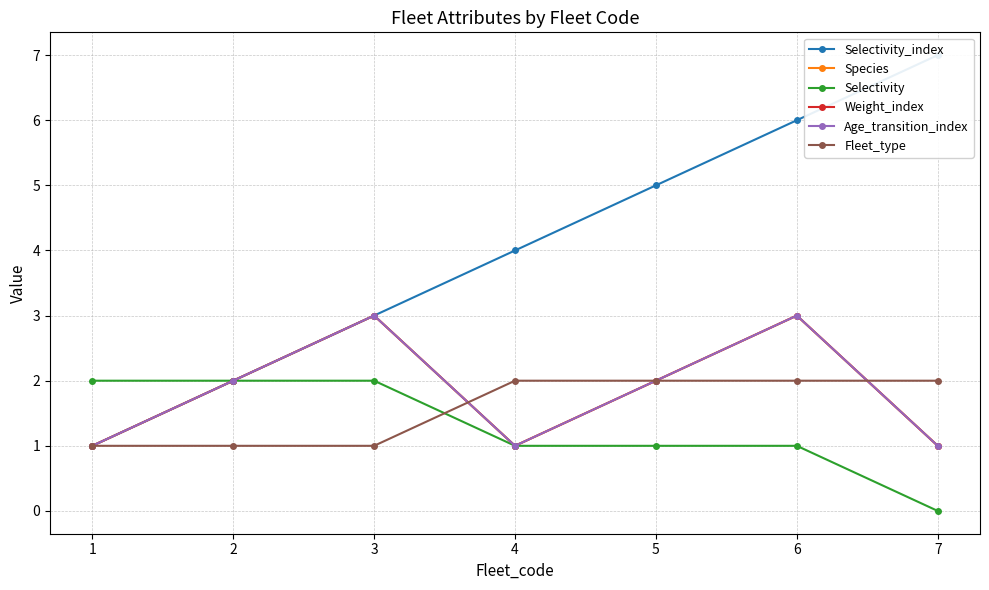

Which label corresponds to the smallest value in the chart?

7